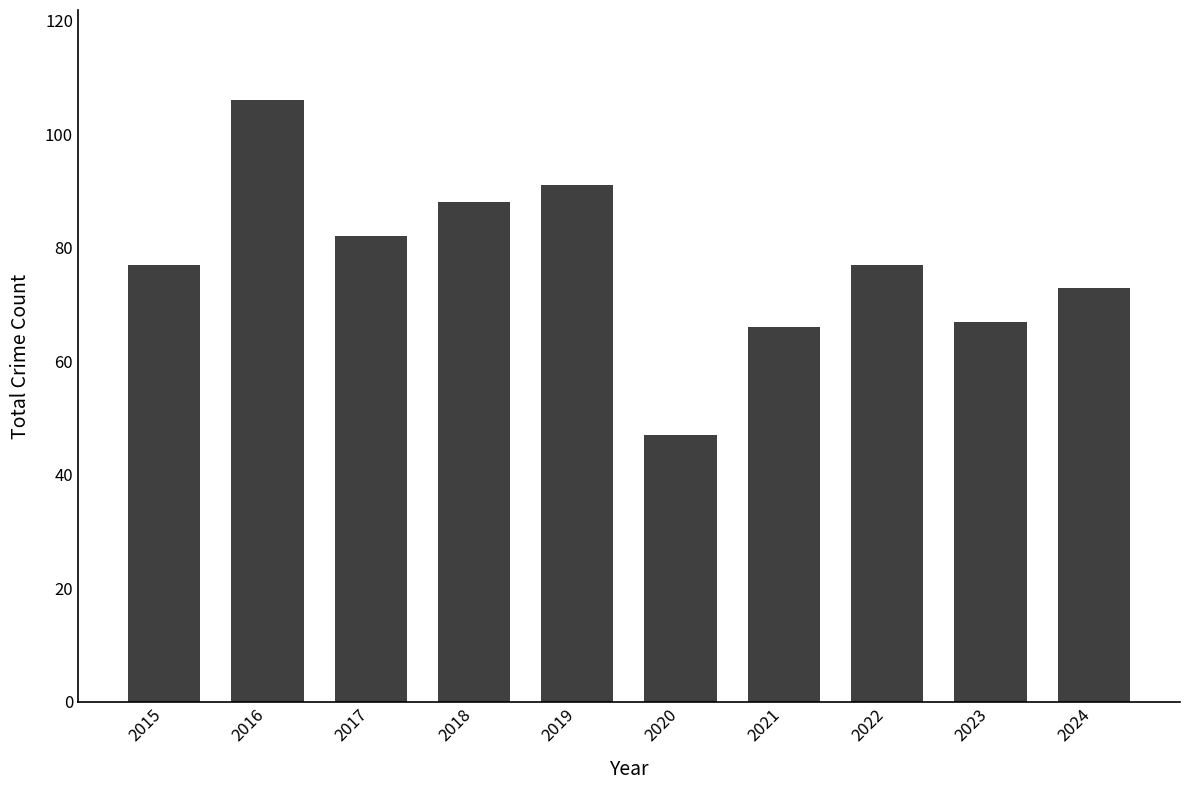

What is the change in value from 2018 to 2023?

-21